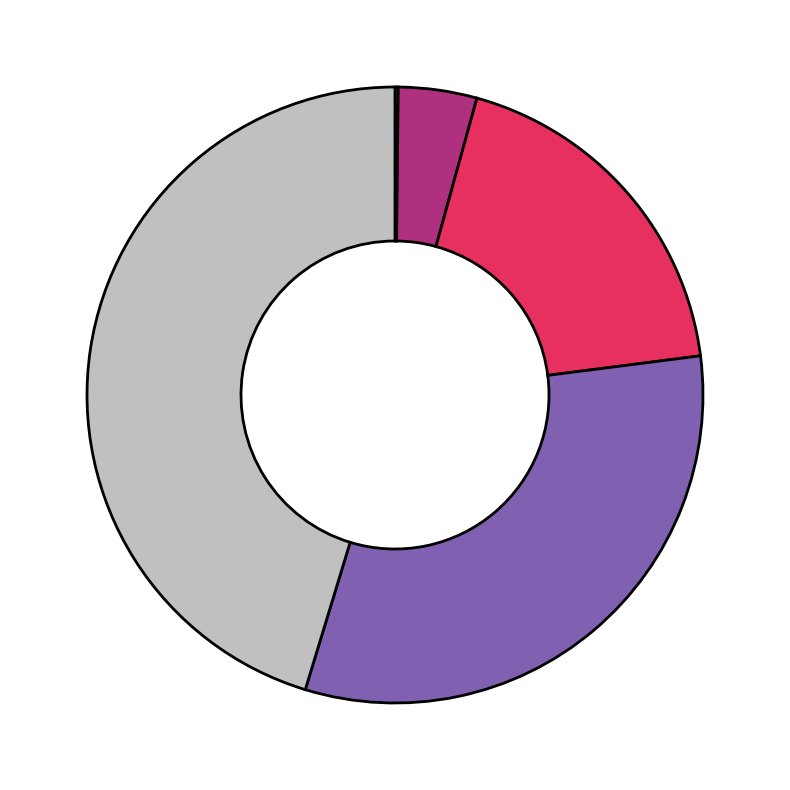

Does any single category account for the majority?

No